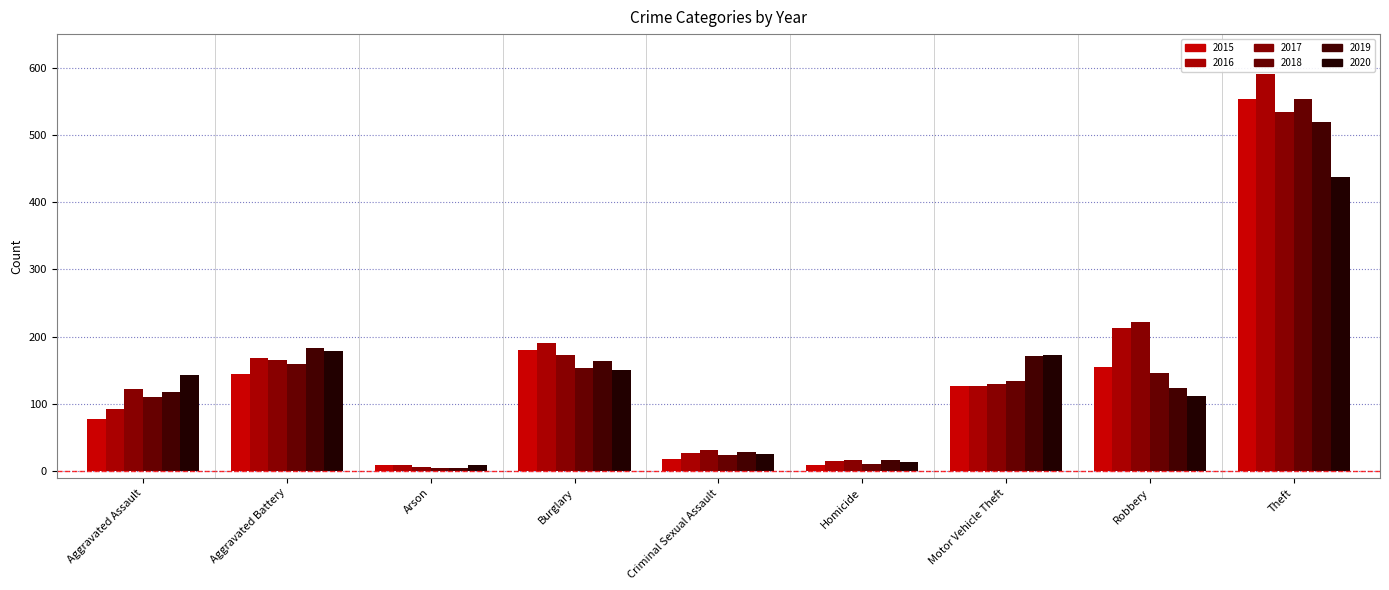

How many values in the 2018 series are below 134?

4